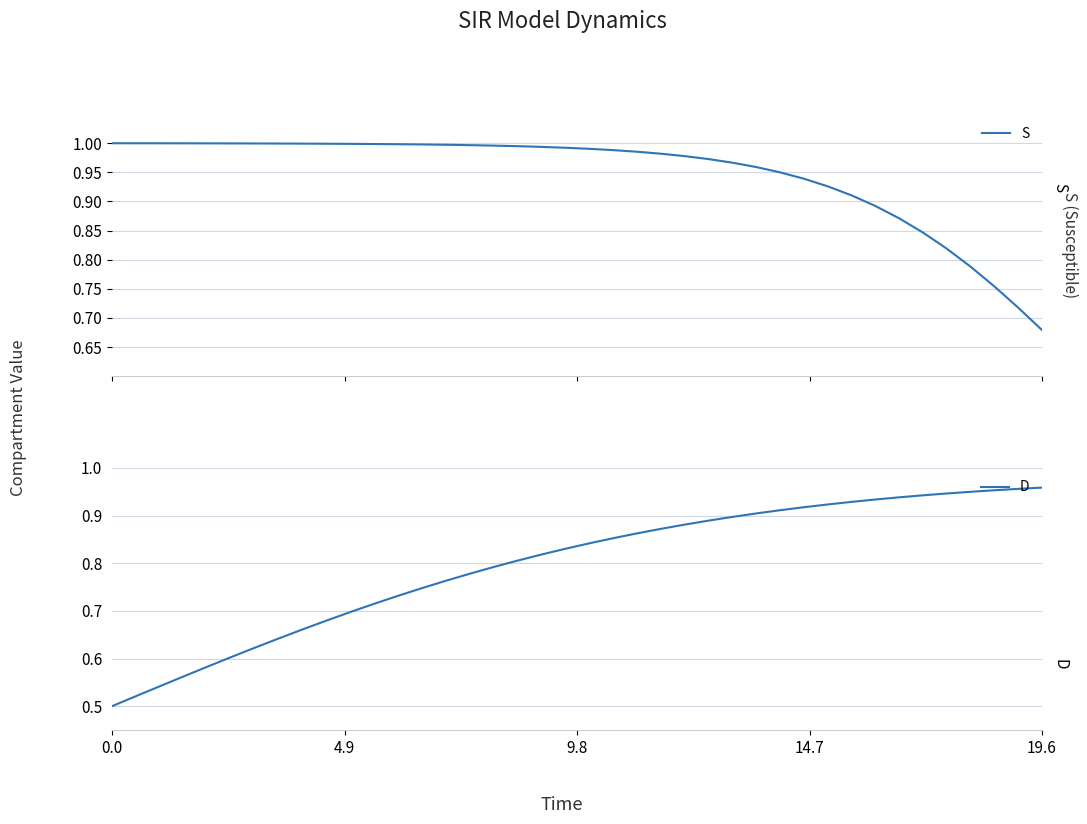

What are all the series names shown in the legend?

S, D